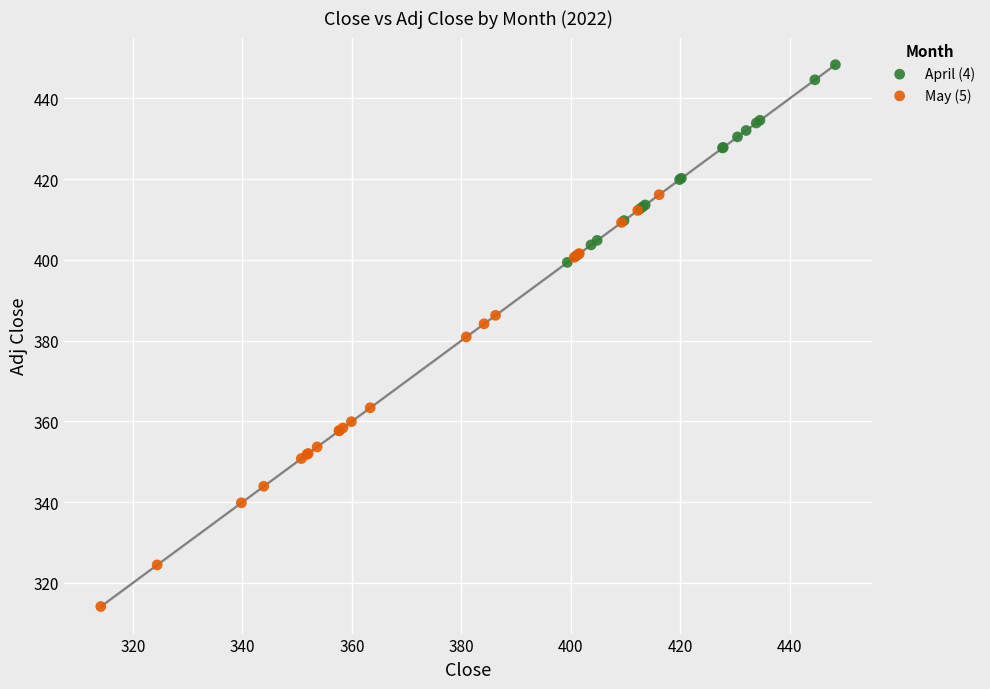

Which series reaches the minimum Y coordinate?

May (5)